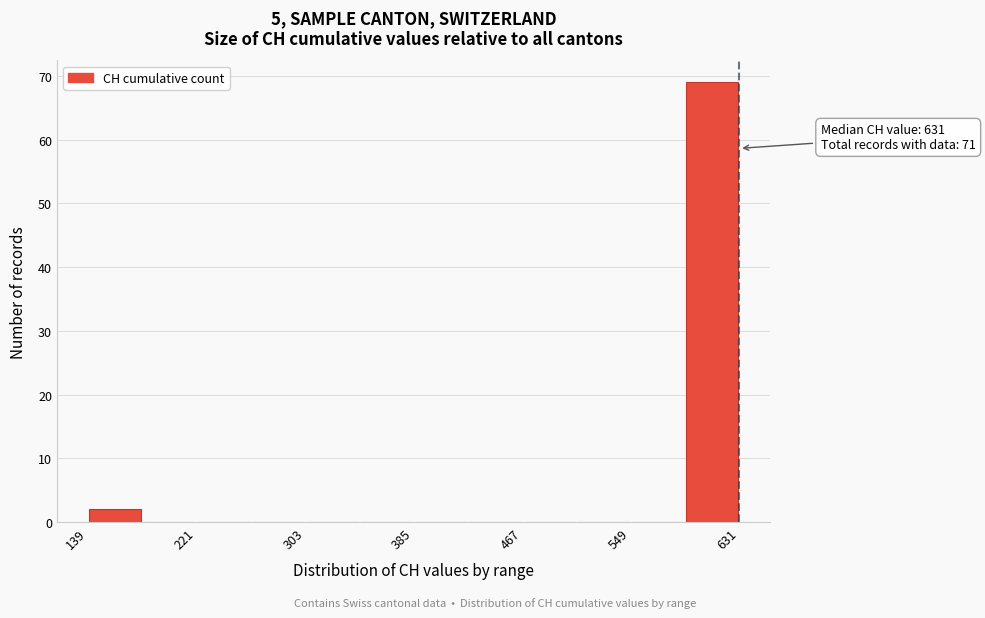

Which range on the x-axis has the tallest bar?

590 to 631